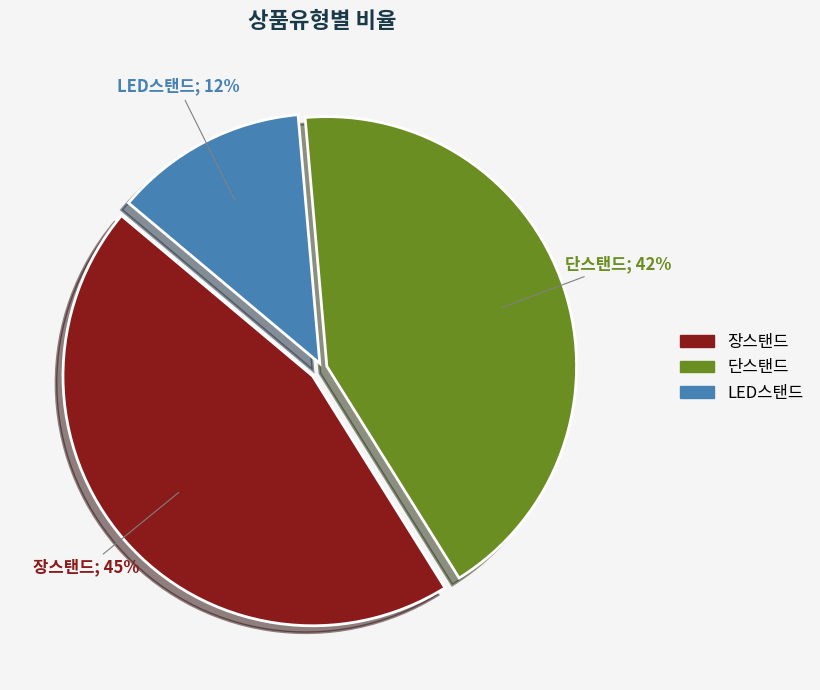

Which slice is the smallest?

LED스탠드